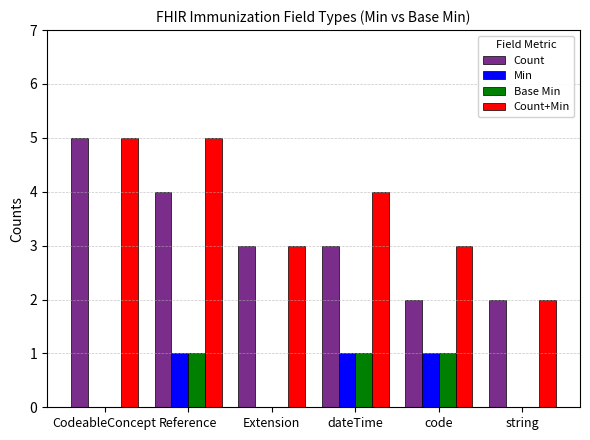

Is the value of Min at CodeableConcept greater than the value of Count at dateTime?

No